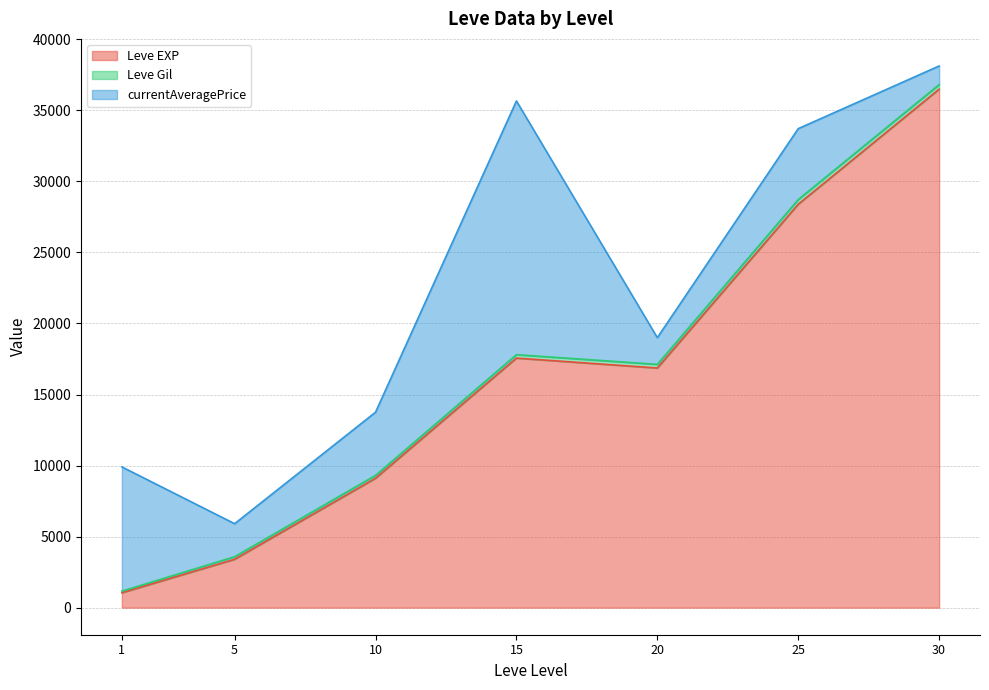

What is the minimum value for Leve EXP?

1048.0